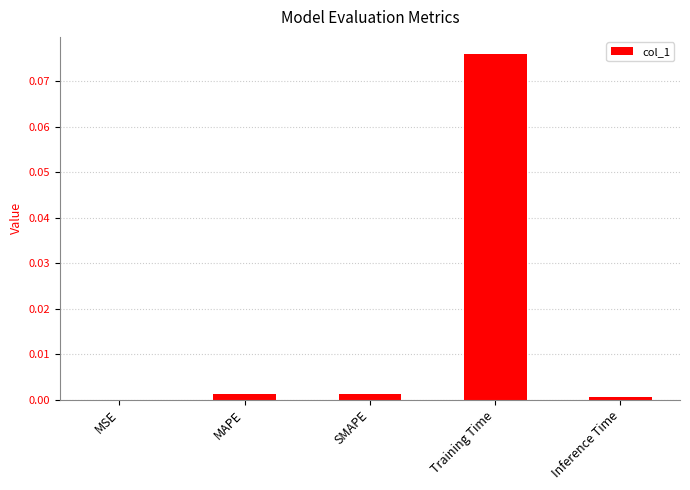

Which category has the highest value across all series?

Training Time